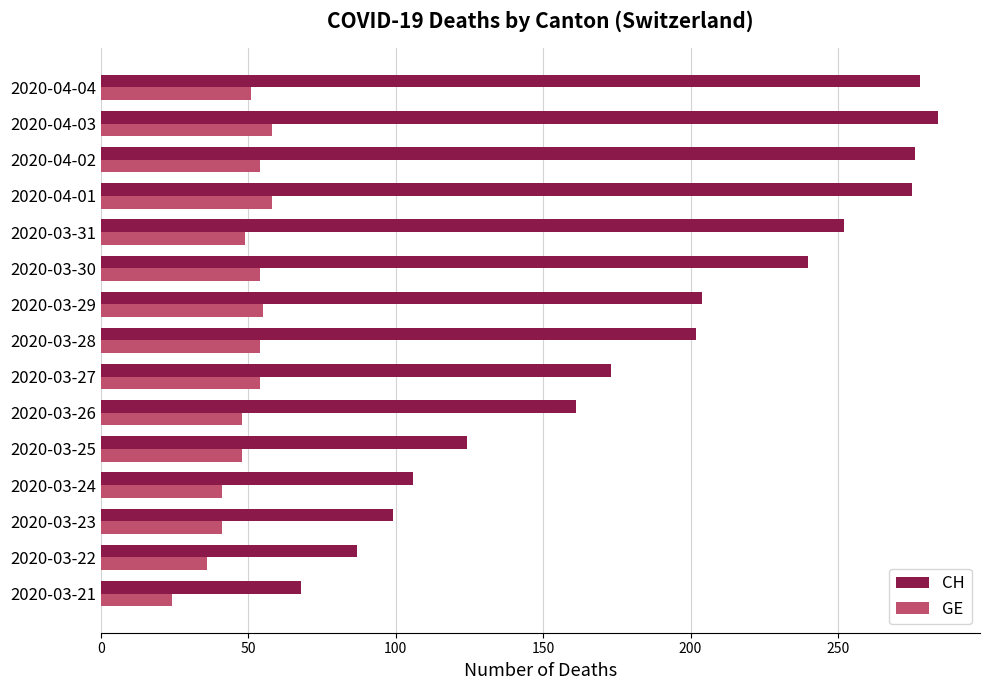

What are all the series names shown in the legend?

CH, GE